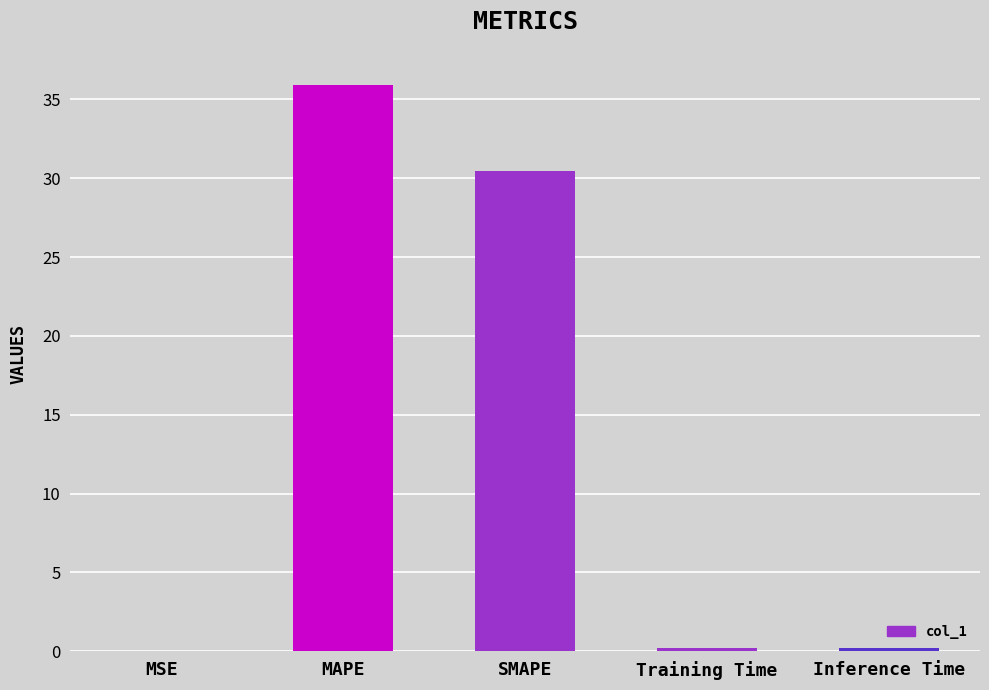

What is the difference between the values at Training Time and MSE?

0.2